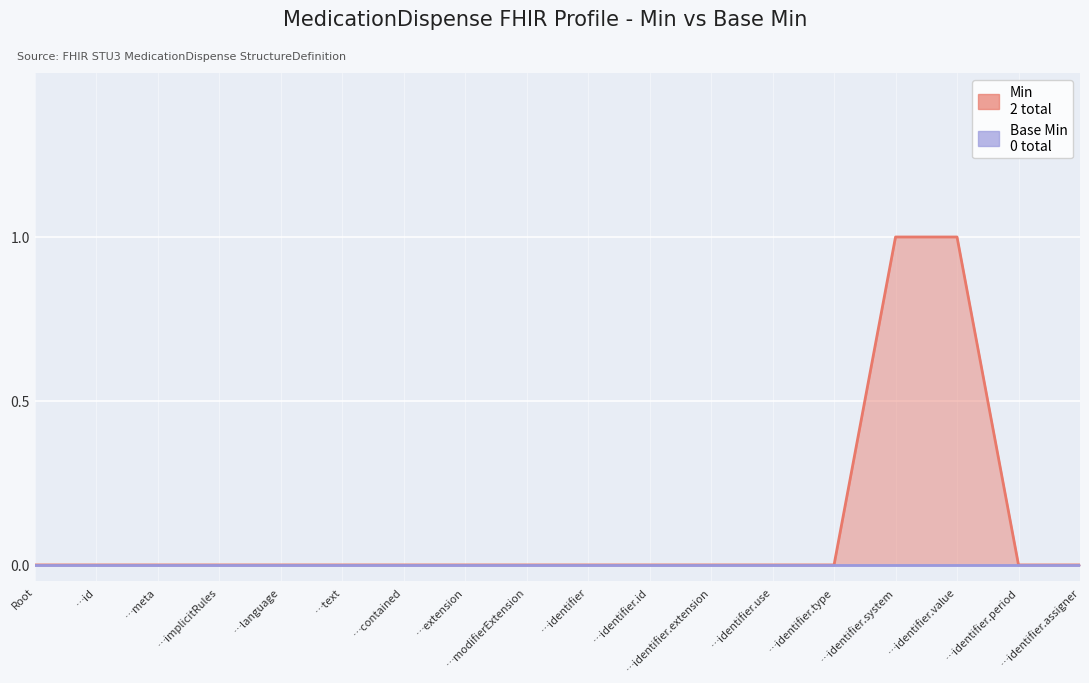

What position from the right is …implicitRules?

15